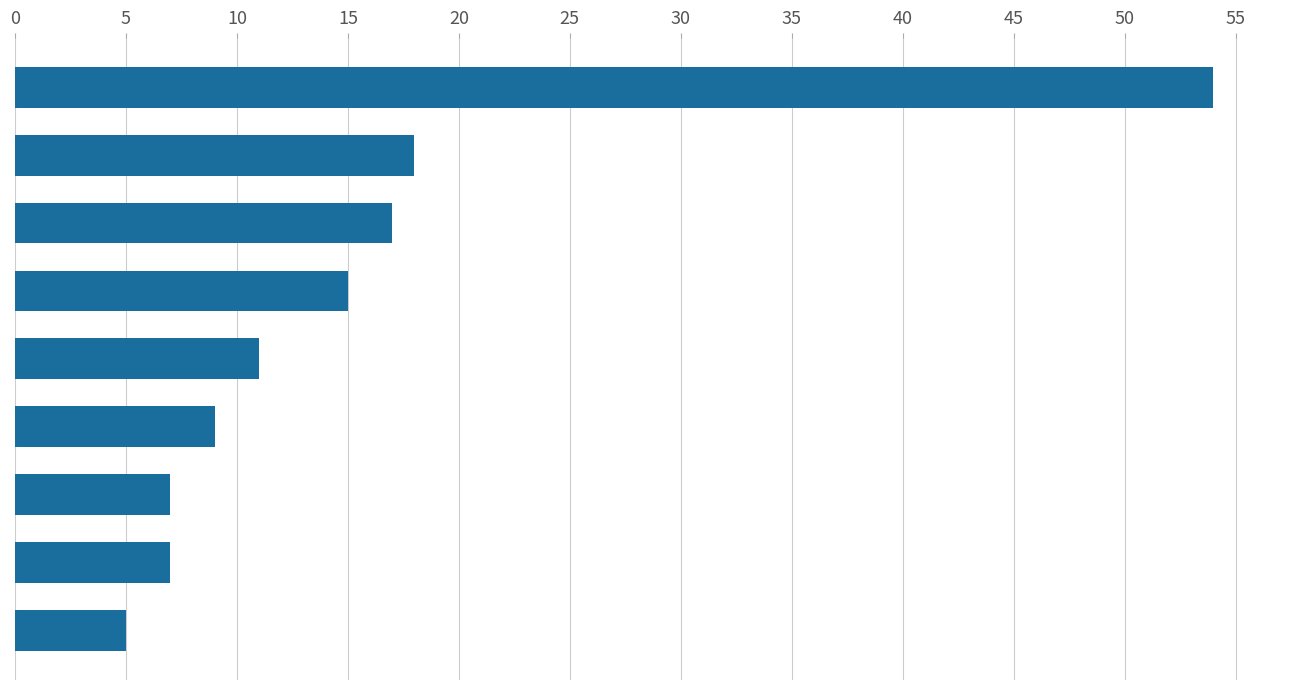

Reading bottom to top, what are all the values shown in this chart?

5	7	7	9	11	15	17	18	54